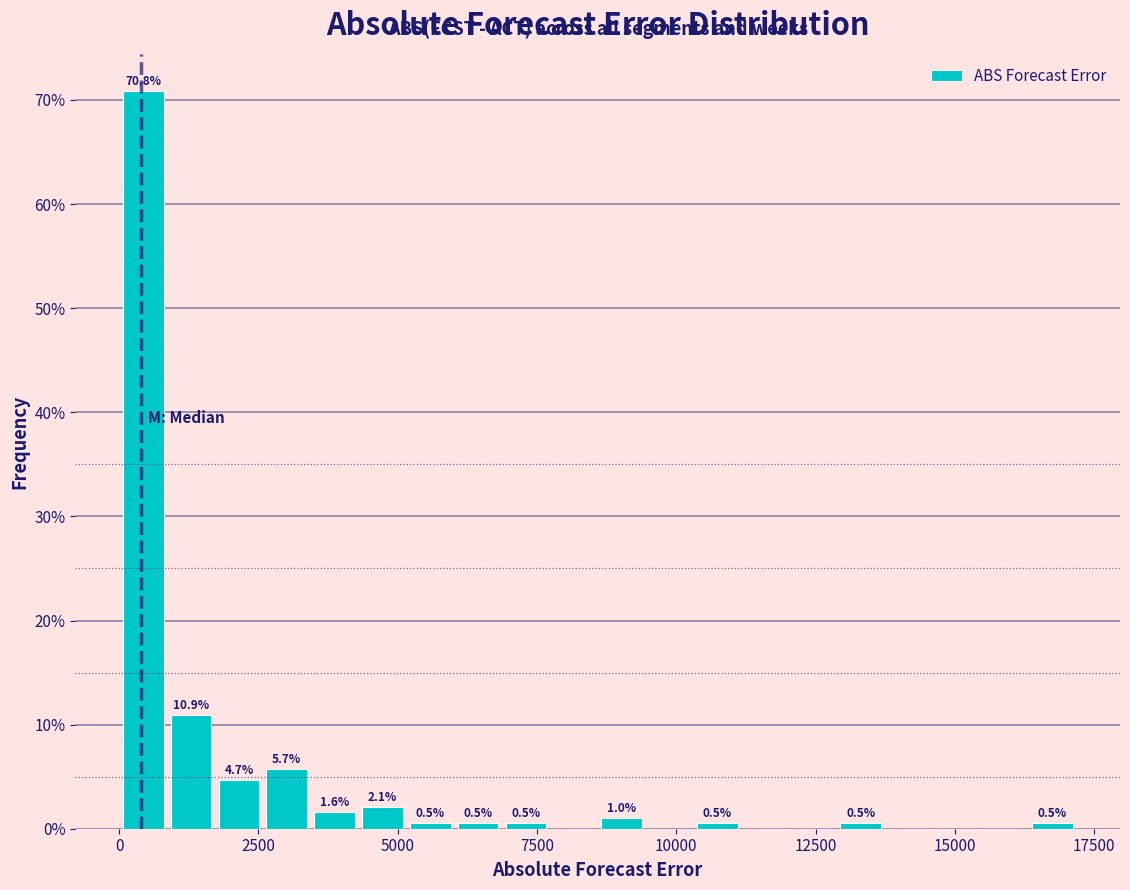

Around what value on the x-axis is the tallest bar? Give the approximate position of its centre, as read against the axis.

500